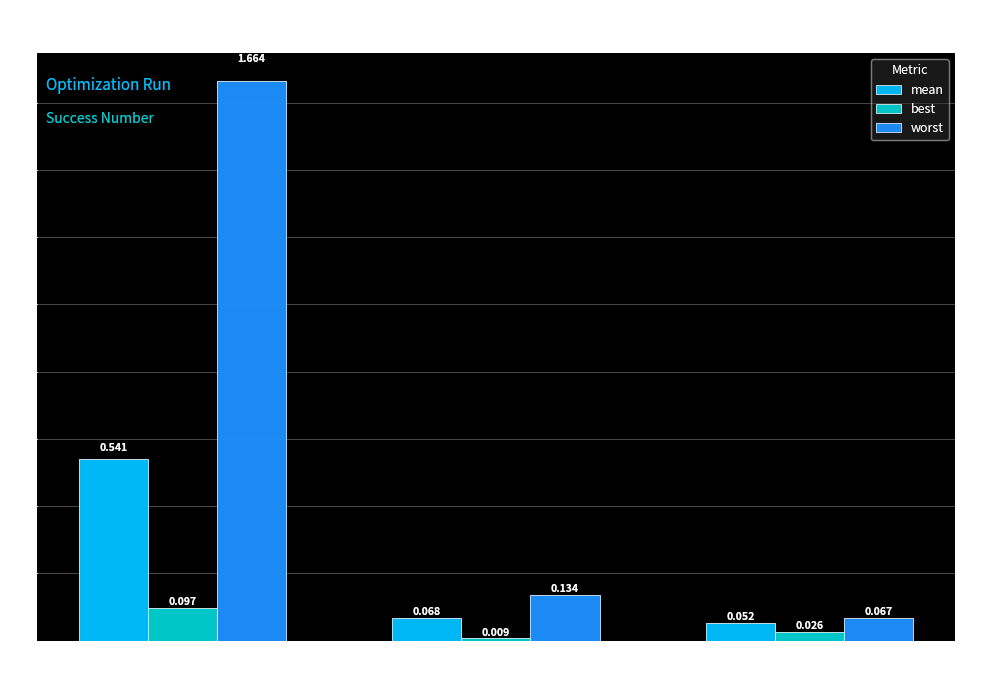

Does the chart contain any negative values?

No